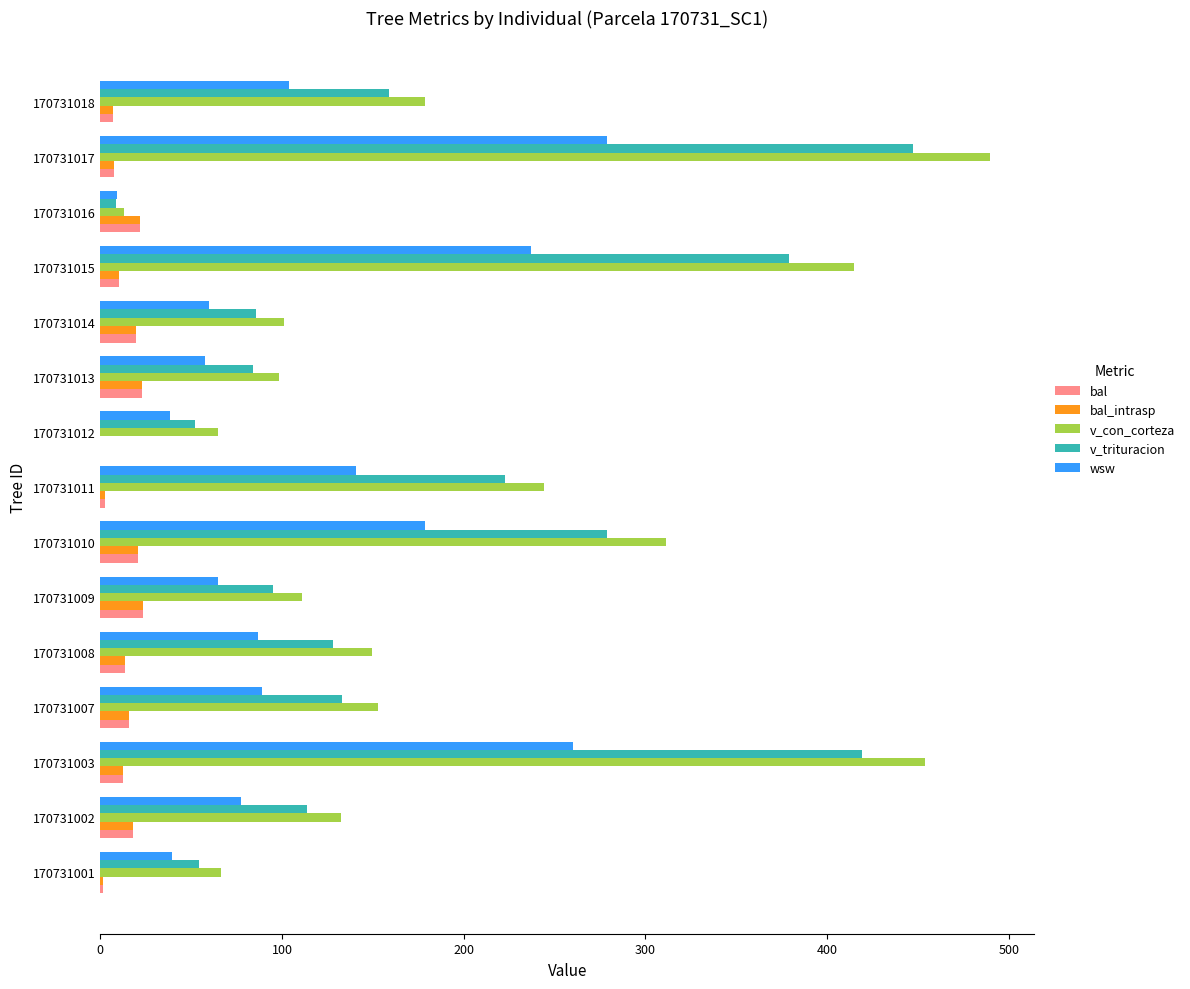

Is it true that v_con_corteza equals 103.4 at 170731001?

False